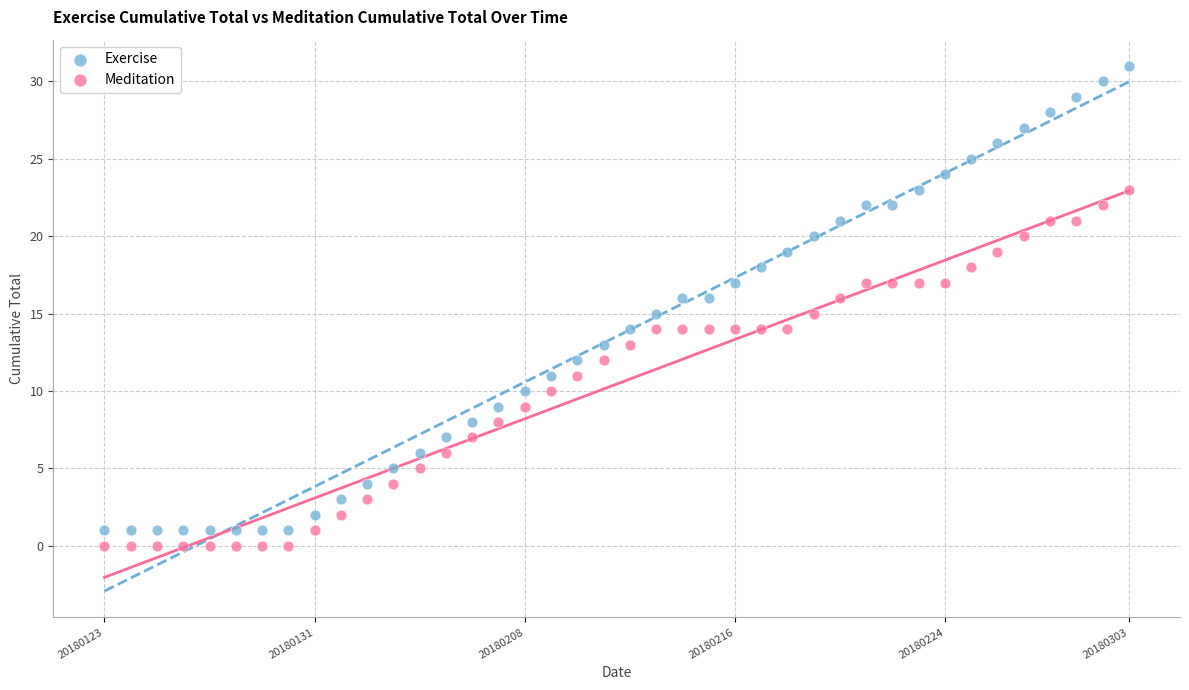

What are all the series names shown in the legend?

Exercise, Meditation